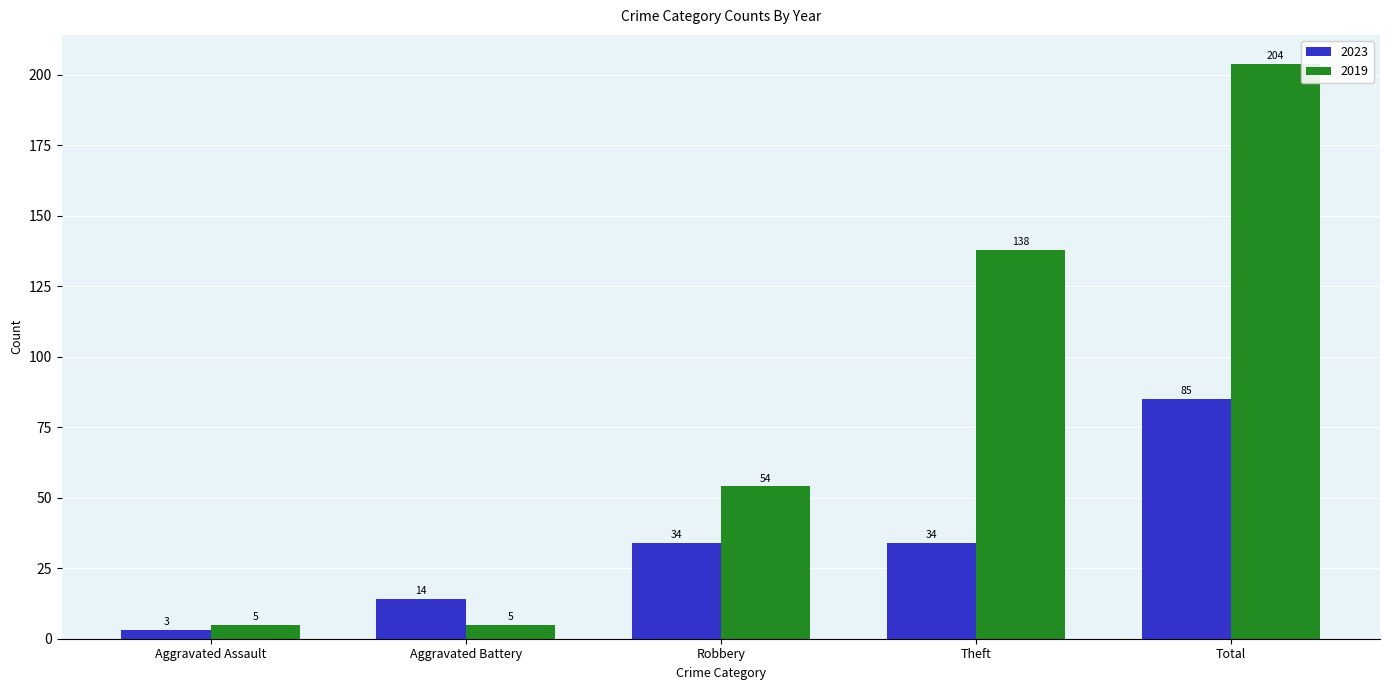

At which category does the chart reach its peak across all series?

Total